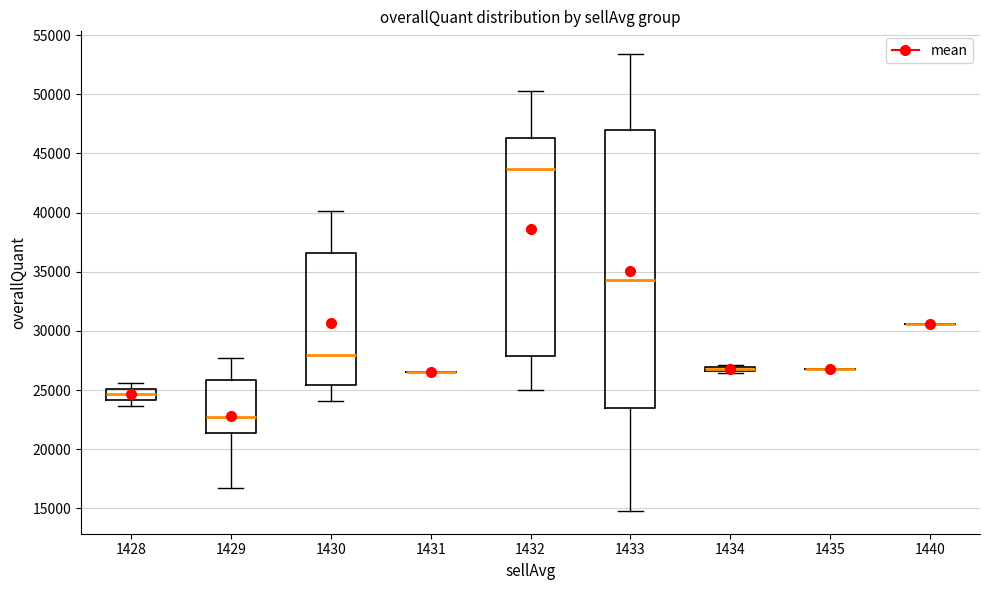

Where is the lower edge of the box at x = 1428 on the y-axis? The values are not printed on the chart, so give them approximately, as read against the axis.

24000